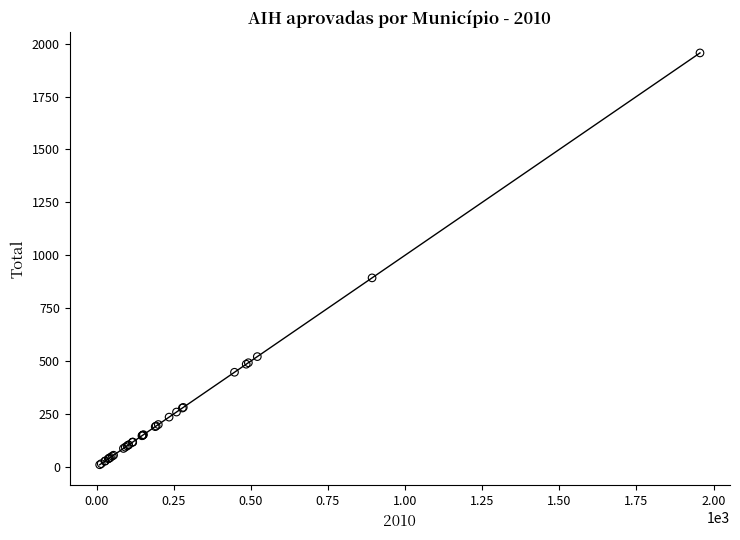

What Y value in the scatter plot is closest to 983?

893